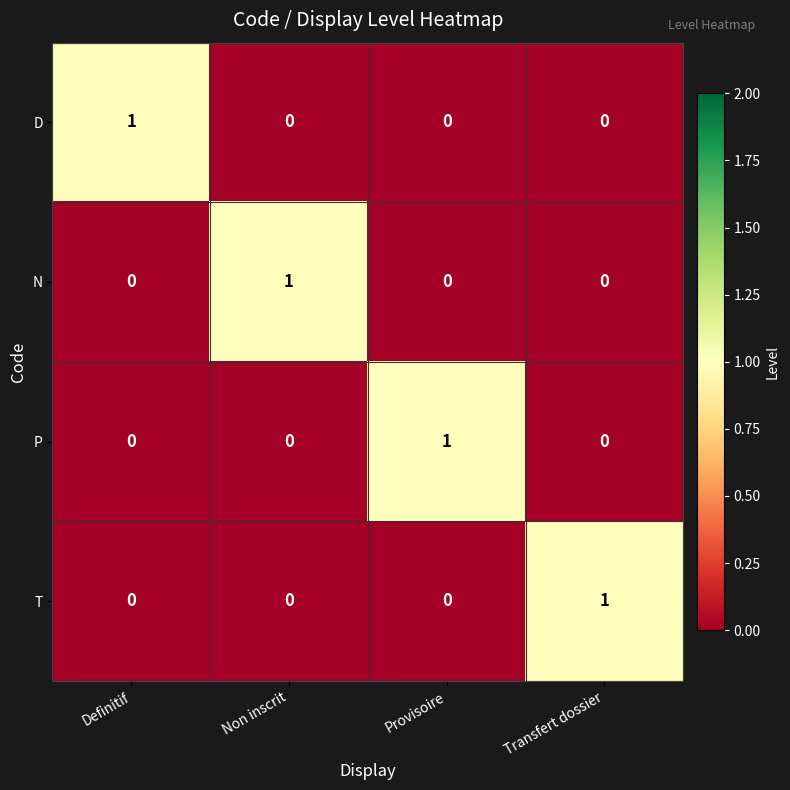

At how many categories does at least one series exceed 0?

4